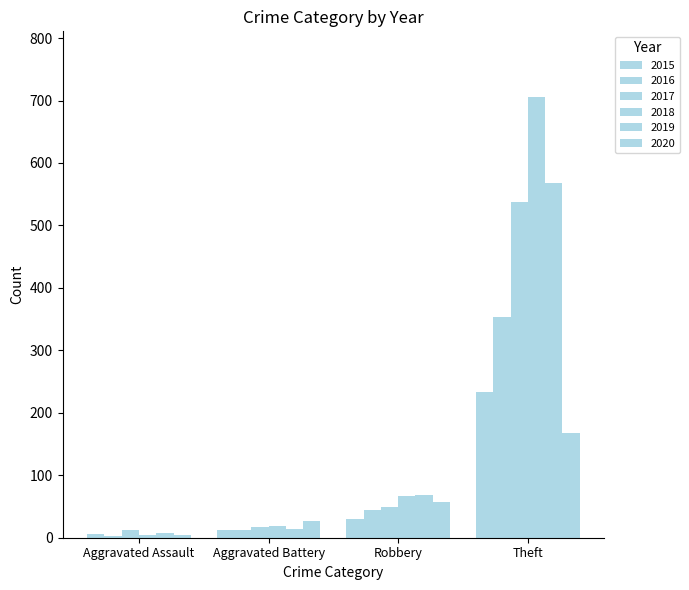

How many data points in 2020 are less than 57?

2